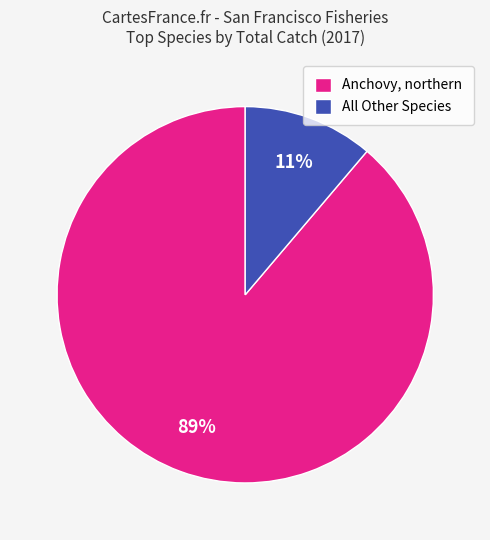

To the nearest percent, what percentage of the pie is All Other Species?

11%